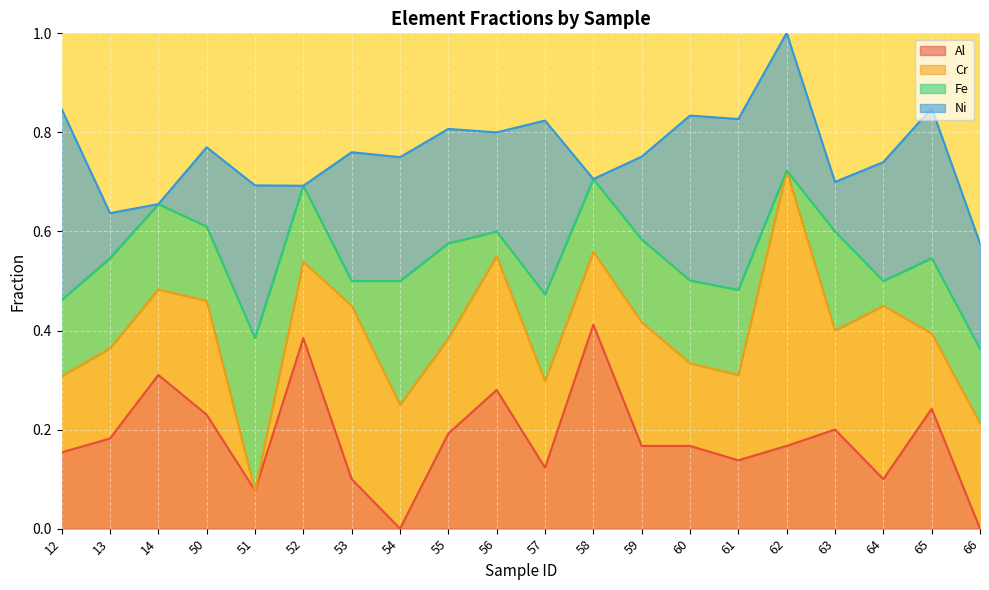

What is the value of the Ni point at the 10th from the left?

0.2